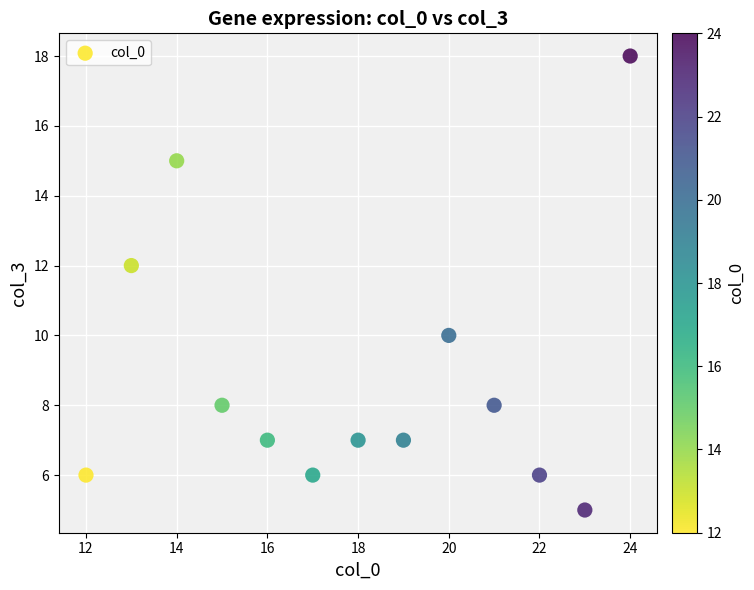

What is the range of X values (max minus min)?

12